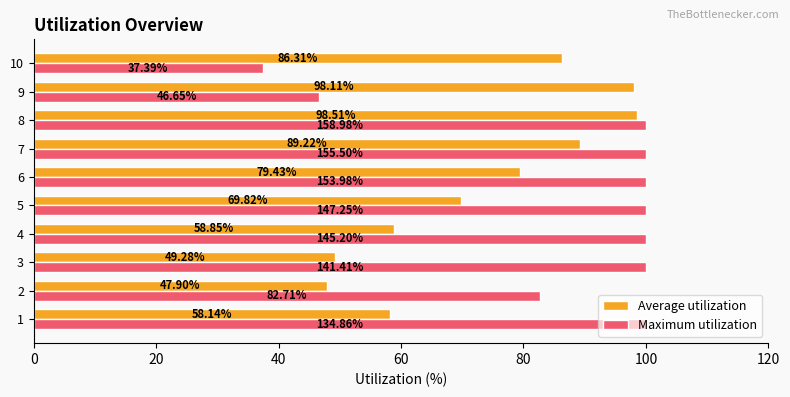

What is the difference between the maximum and second lowest values in the Maximum utilization series?

53.4